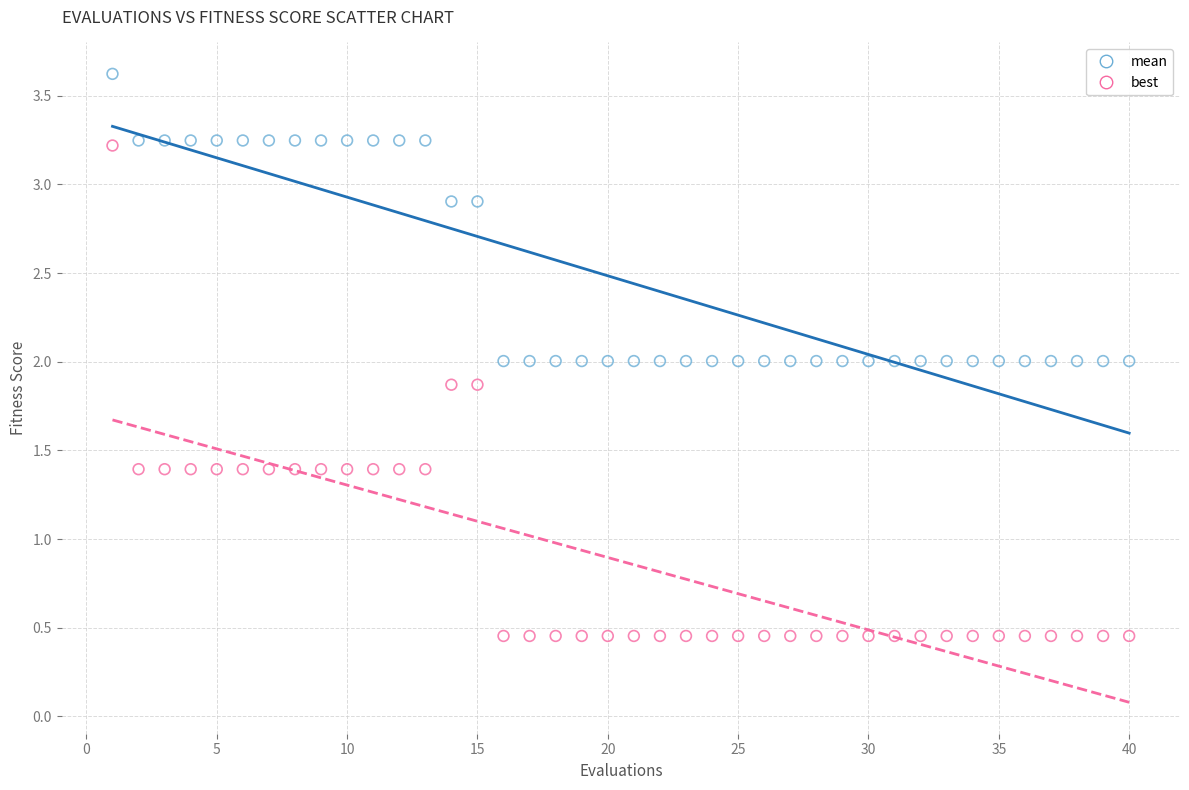

Which series reaches the maximum Y coordinate?

mean